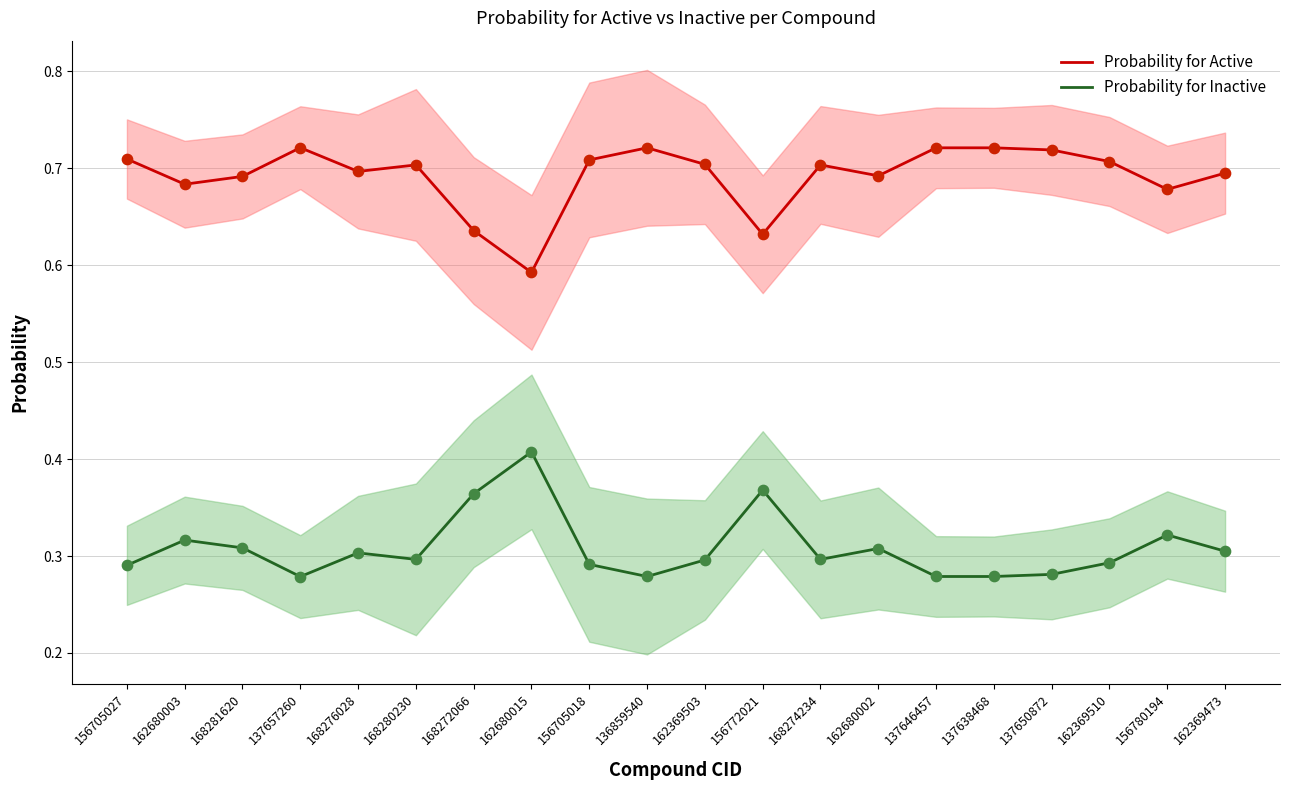

Which series reaches the minimum Y coordinate?

Probability for Inactive